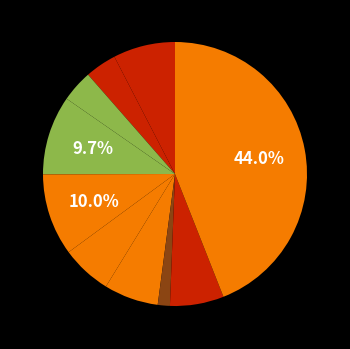

How many slices are in this pie chart?

10